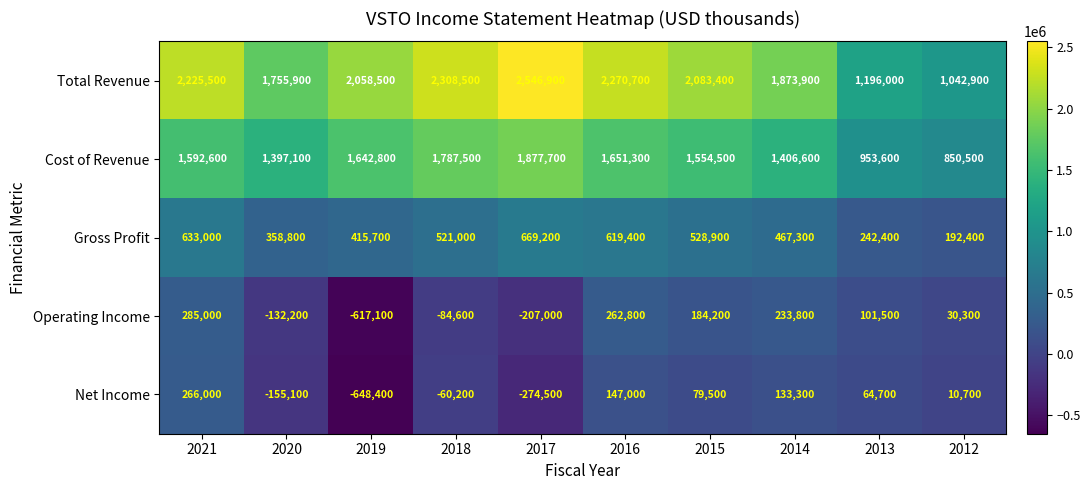

Which series has the widest spread of values?

Total Revenue